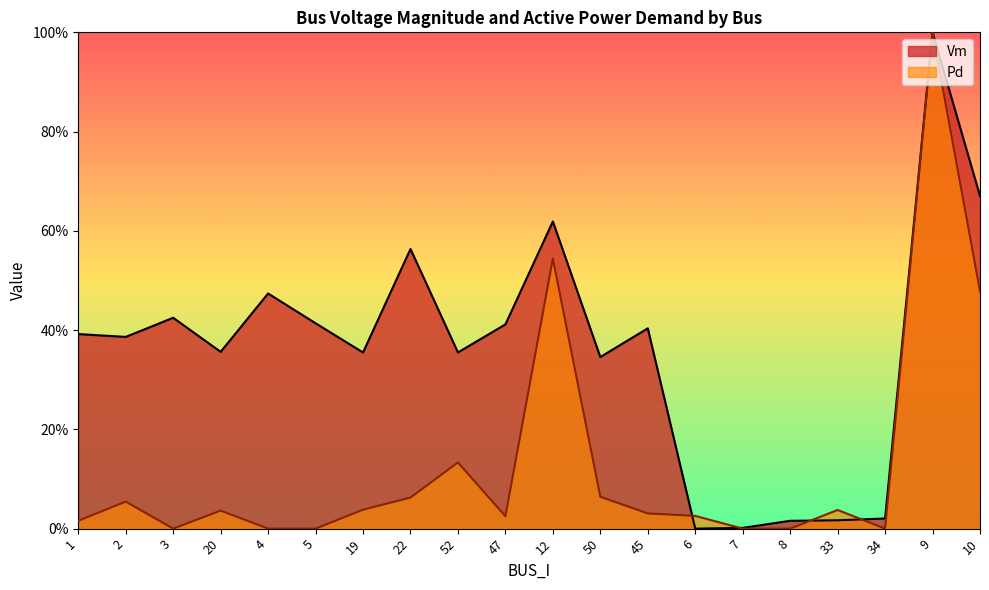

Which has a higher value, 10 or 7?

10